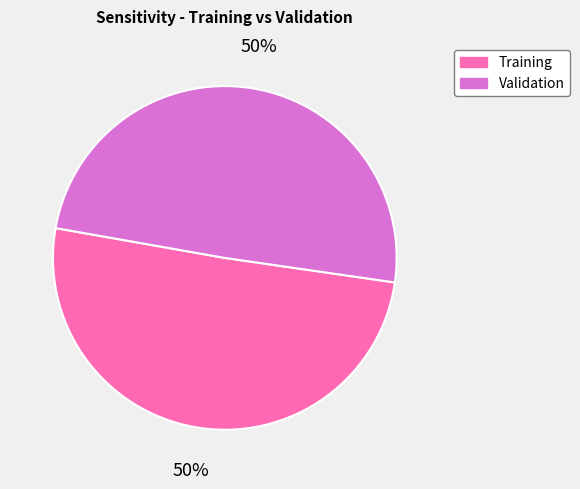

To the nearest percent, what percentage of the pie is Training?

50%